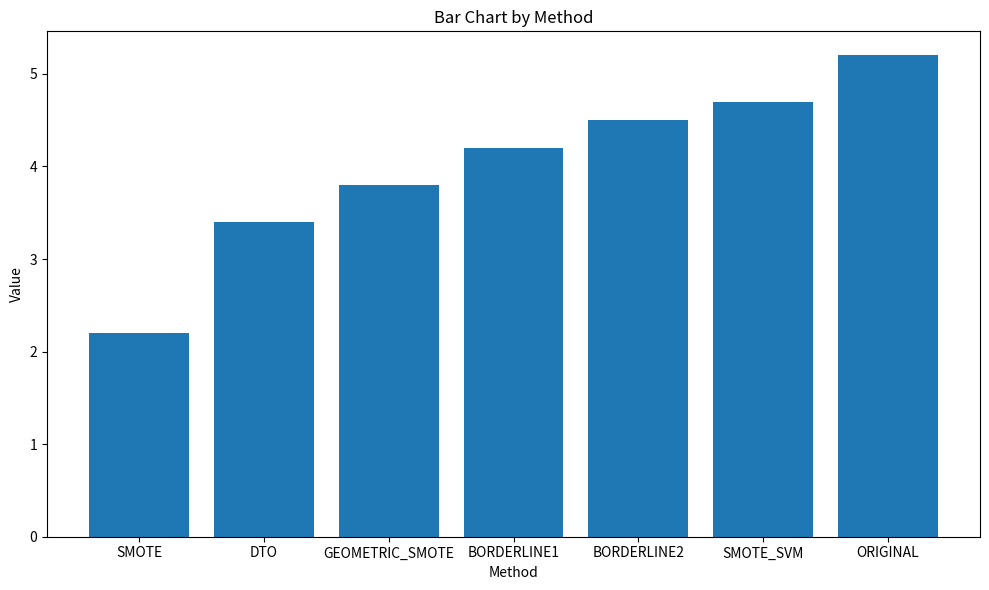

Are the bars horizontal?

No